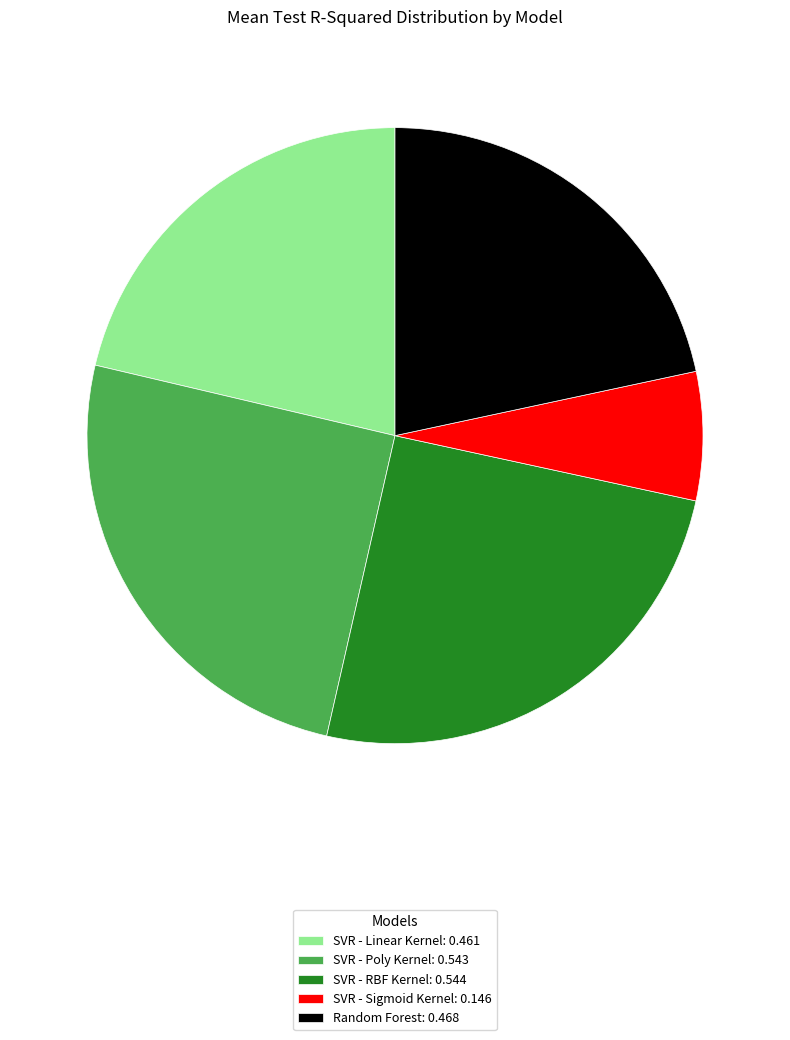

Is SVR - Sigmoid Kernel the majority of the pie?

No